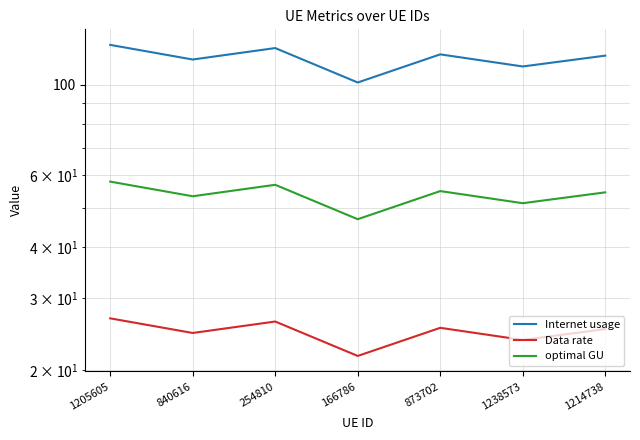

True or false: Data rate and Internet usage intersect in this chart.

False